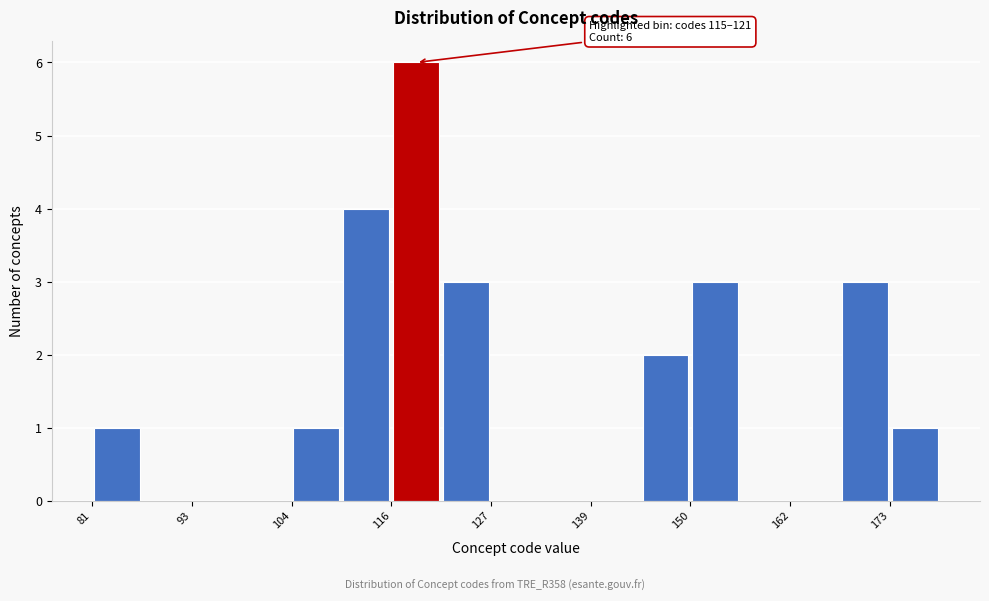

Read against the x-axis, roughly where is the centre of the tallest bar?

118